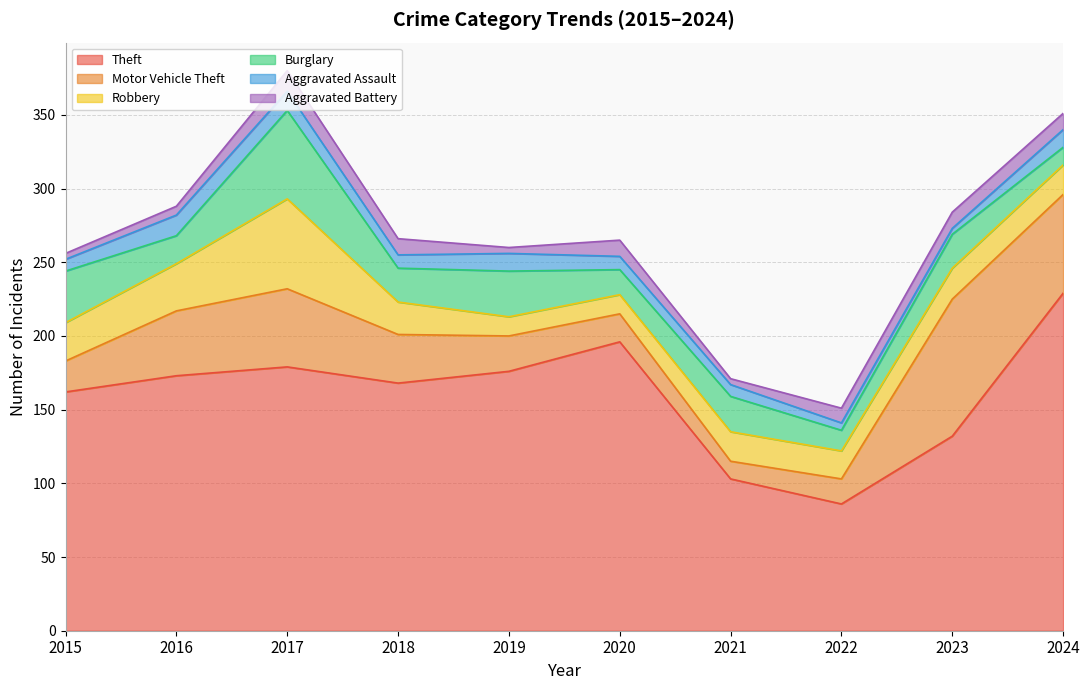

Is the value of Motor Vehicle Theft at 2016 greater than the value of Burglary at 2021?

Yes